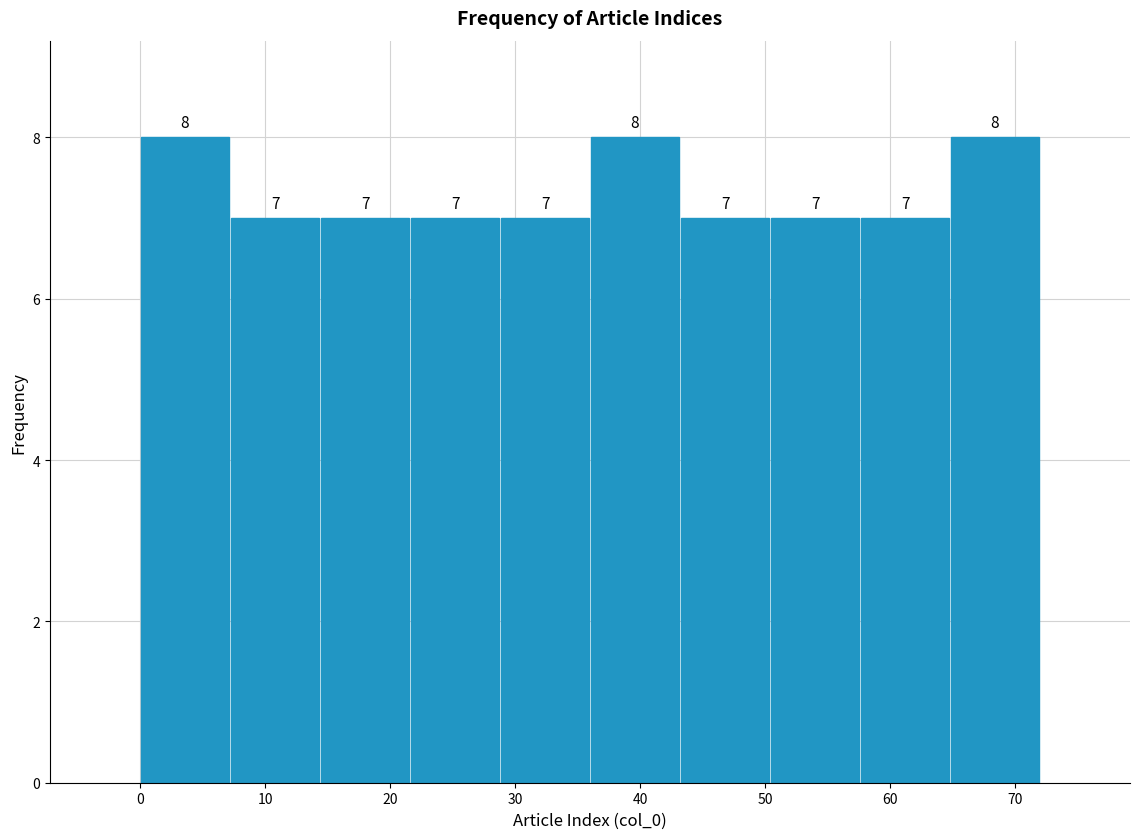

How tall is the bar that spans 50.4 to 57.6 on the x-axis? The bar edges are not printed on the chart, so give them approximately, as read against the axis.

7